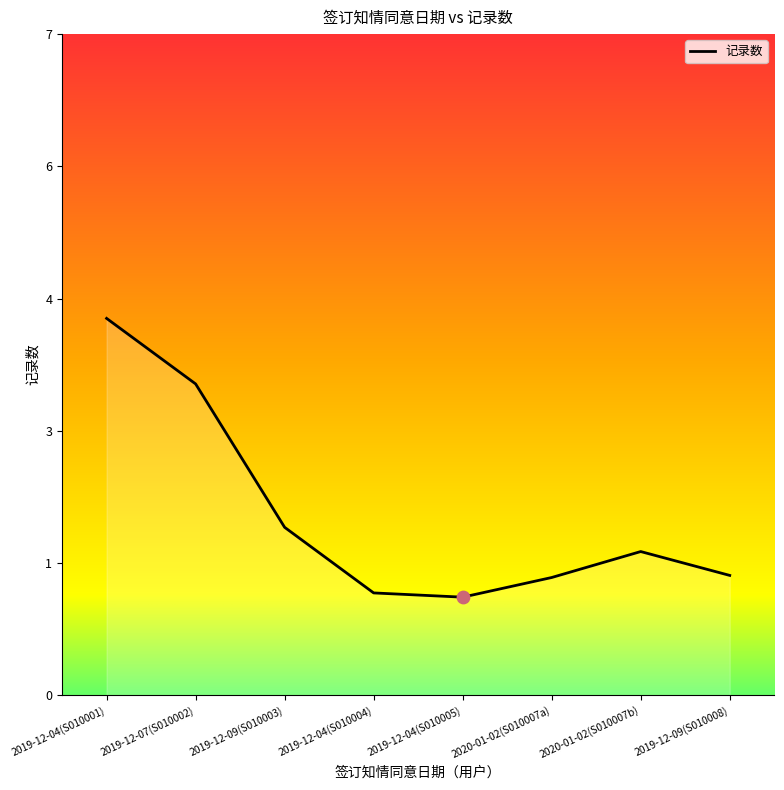

What is the change in value from 2019-12-04 to 2019-12-04?

-3